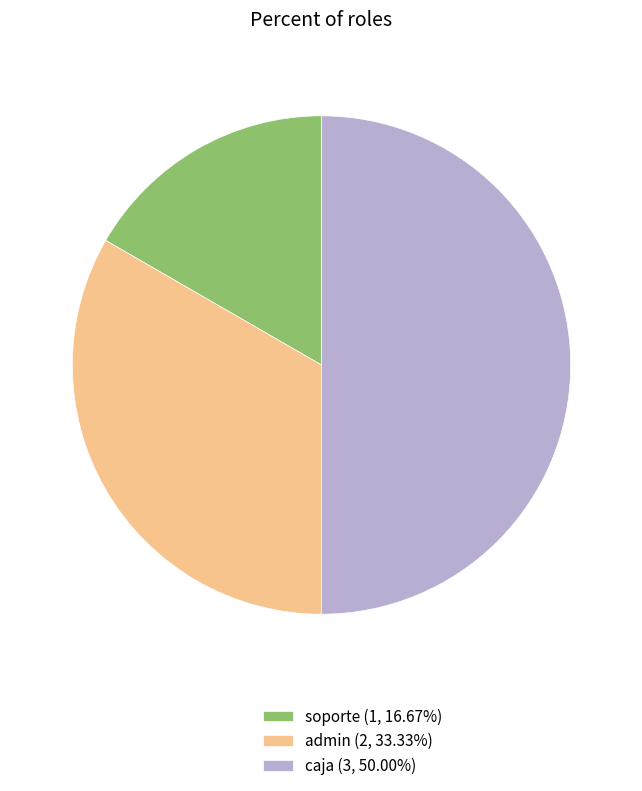

Is it true that soporte is 4% of the pie?

False